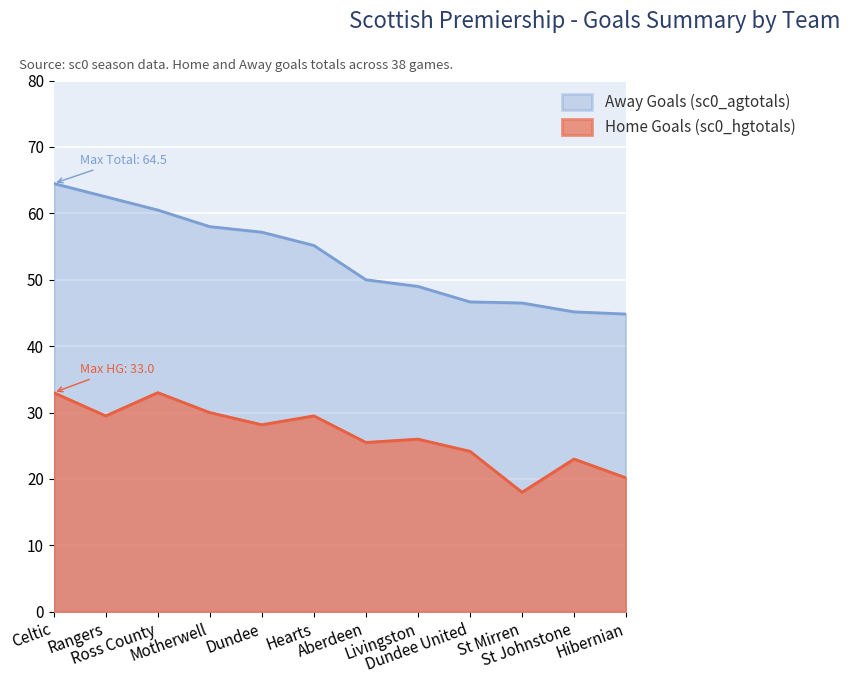

Which has a higher value, Hearts or Hibernian?

Hearts